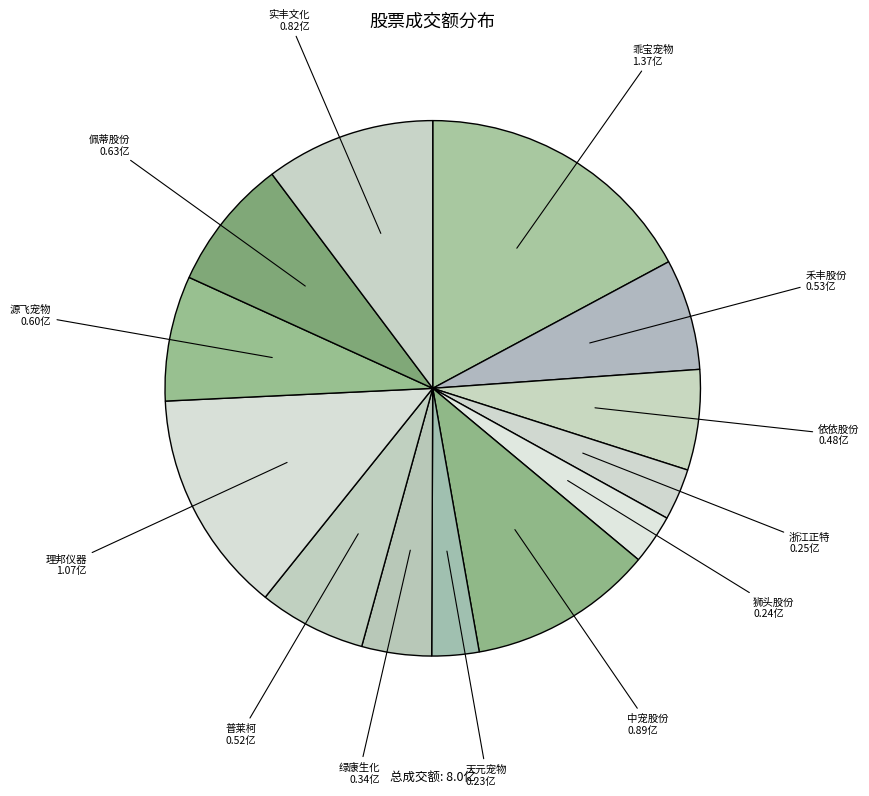

Which slice is the largest?

乖宝宠物